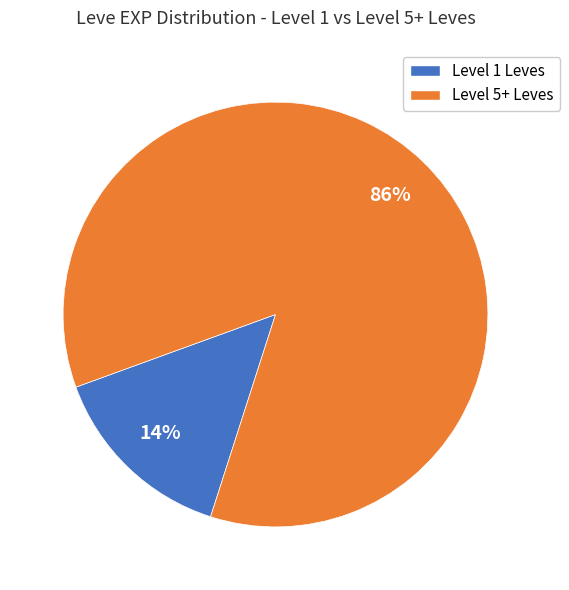

Does any single category account for the majority?

Yes